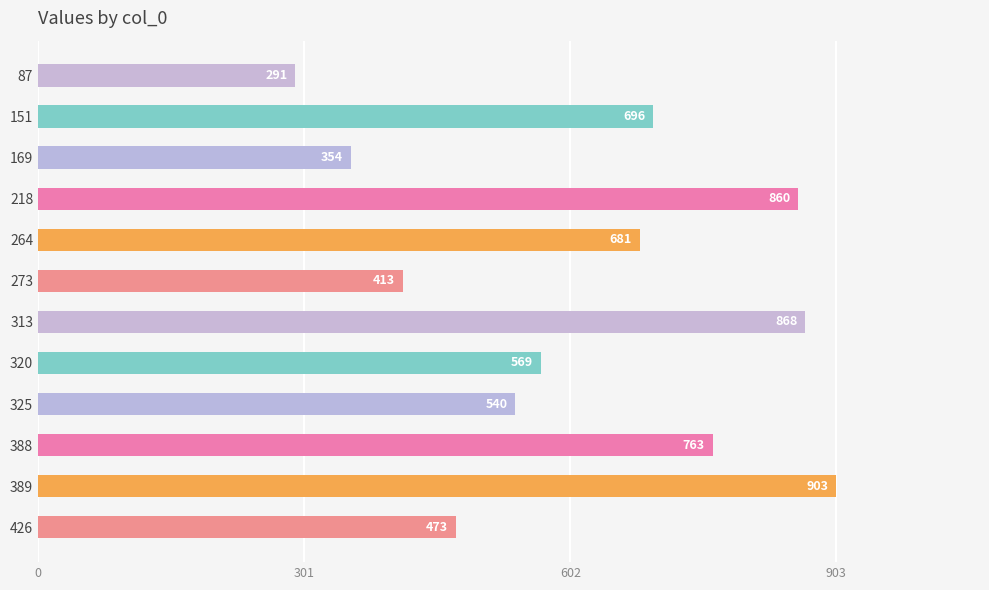

What value does the data have at 426, to the nearest 10?

470